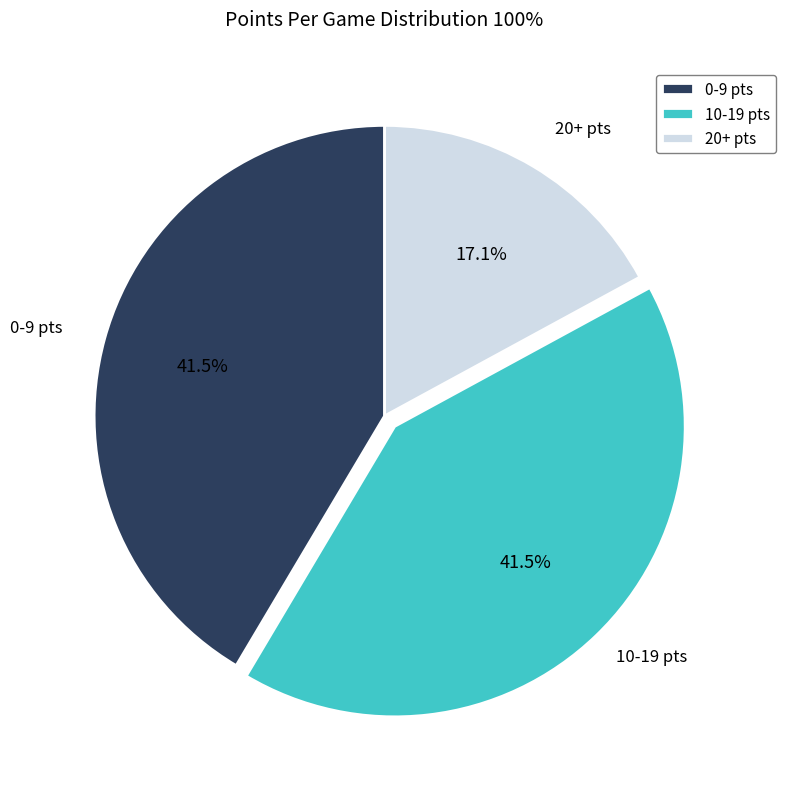

Which category has the smallest portion of the pie?

20+ pts